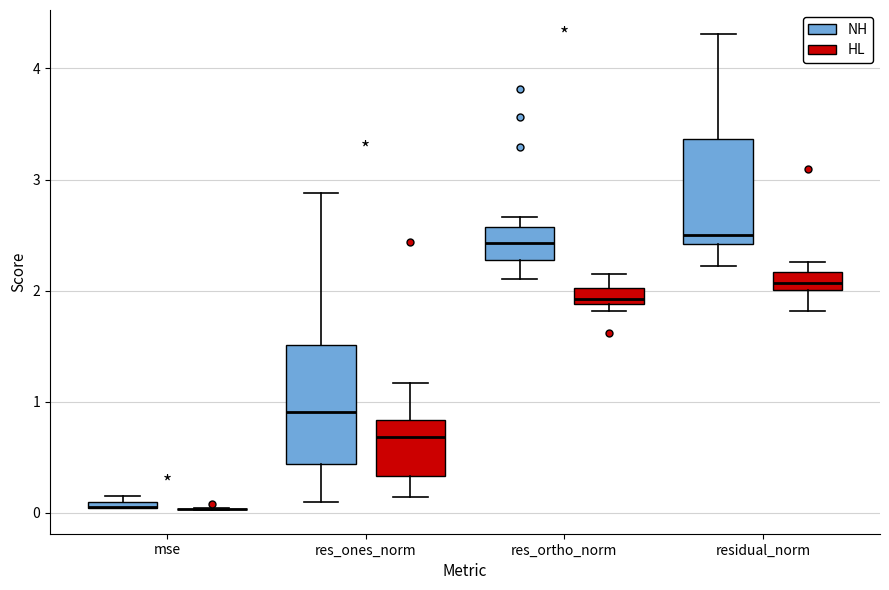

Where is the upper edge of the box for mse (NH) on the y-axis? The values are not printed on the chart, so give them approximately, as read against the axis.

0.1